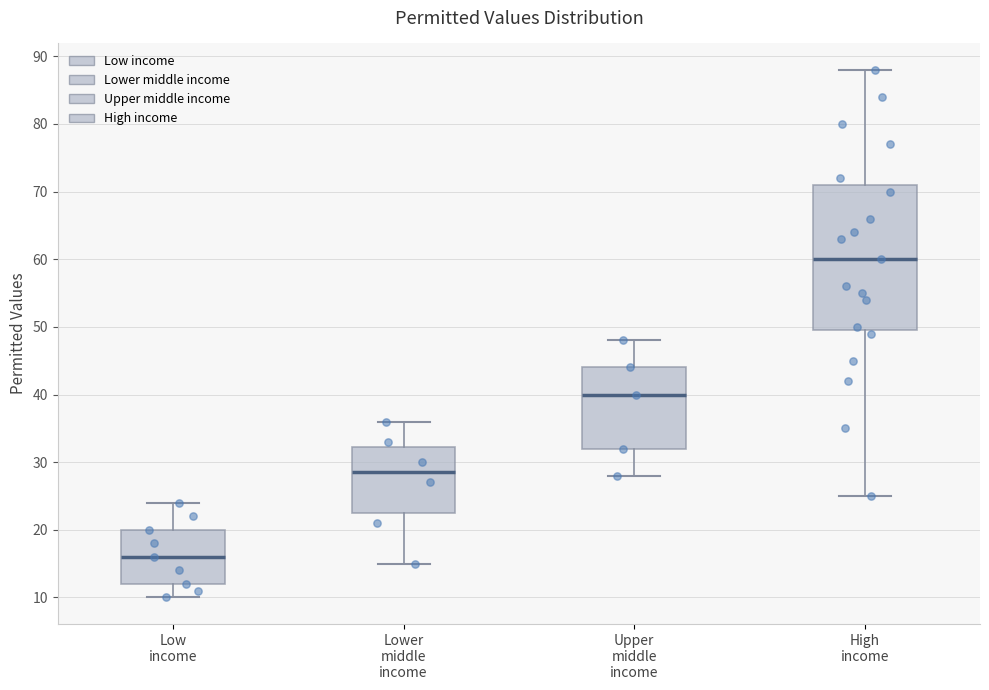

Reading left to right, read every box against the y-axis: the position of its median line, the range the box covers, and the ends of its whiskers. The values are not printed on the chart, so give them approximately, as read against the axis.

Low income: median 16, box 12 to 20, whiskers 10 to 24
Lower middle income: median 29, box 23 to 32, whiskers 15 to 36
Upper middle income: median 40, box 32 to 44, whiskers 28 to 48
High income: median 60, box 50 to 71, whiskers 25 to 88